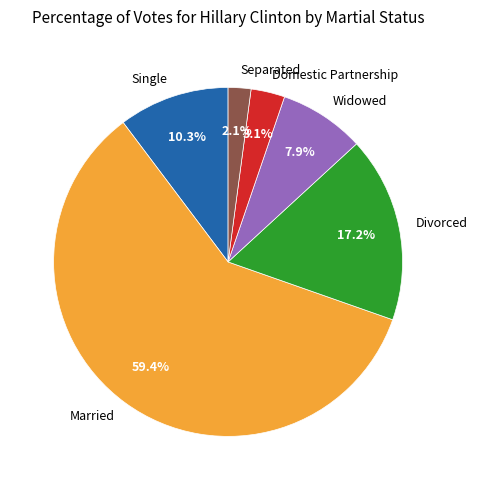

What is the largest slice in the pie chart?

Married